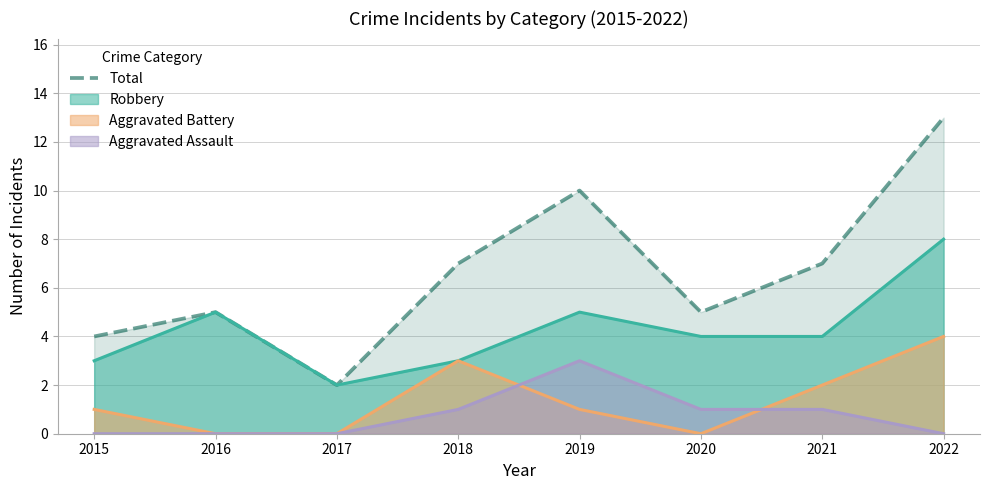

Does the chart display data point markers on the line(s)?

No